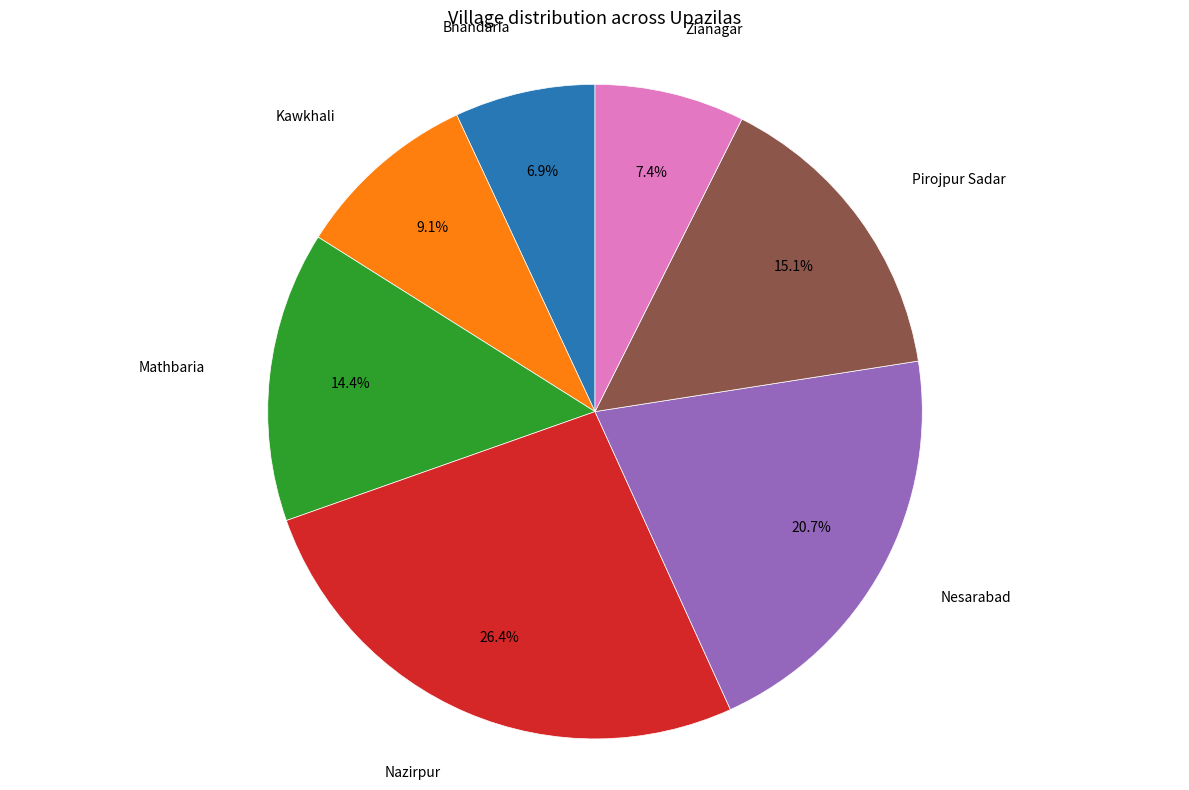

Count the number of slices in the pie.

7